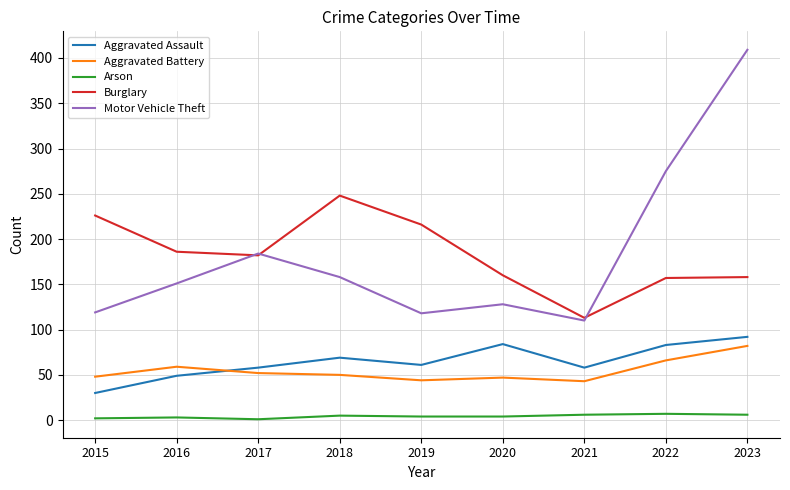

The Motor Vehicle Theft series shows 128 at 2020. True or false?

True